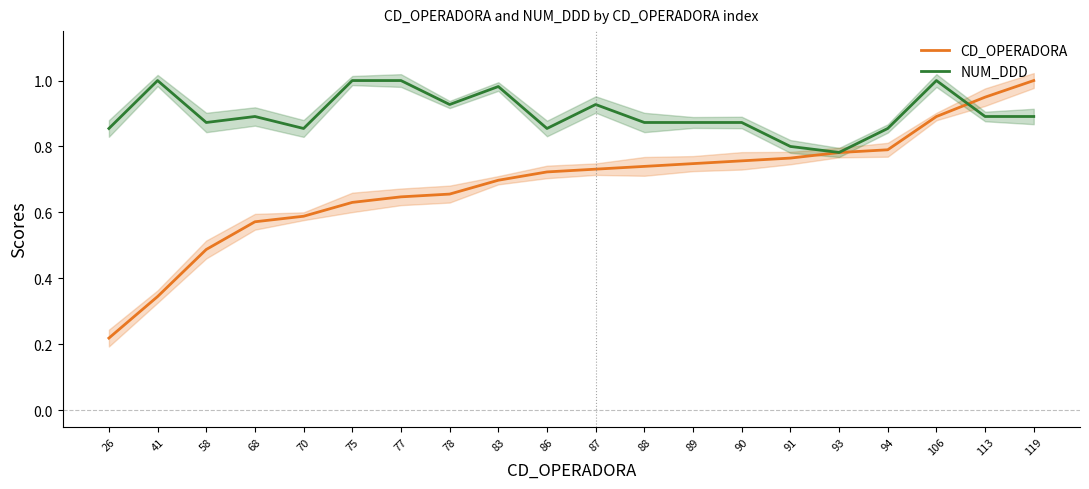

What are all the series names shown in the legend?

CD_OPERADORA, NUM_DDD